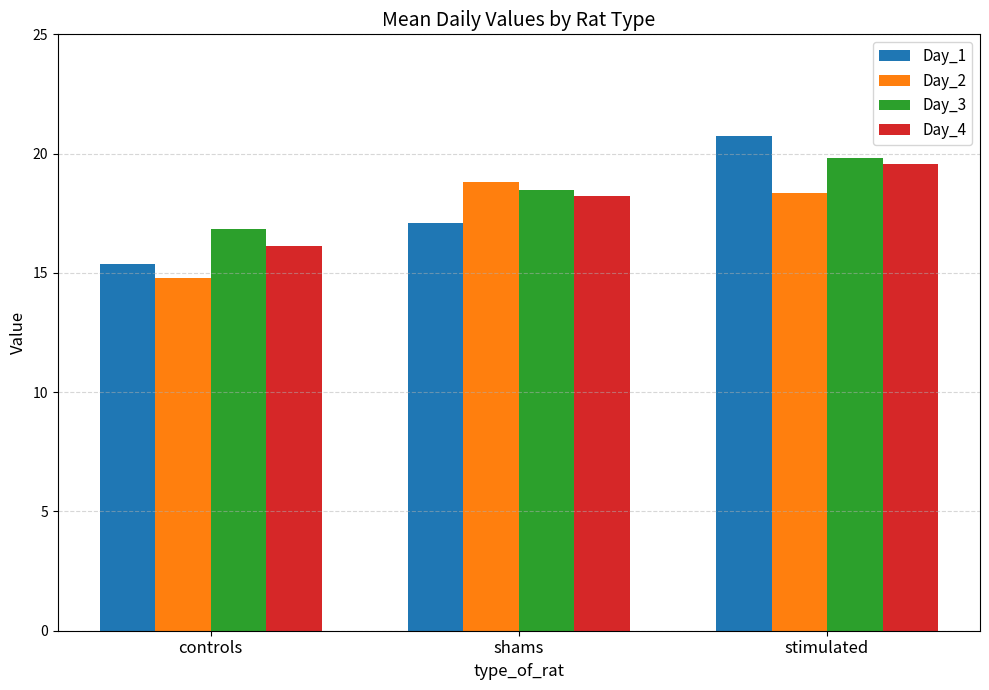

What is the total value across all series at stimulated?

78.4